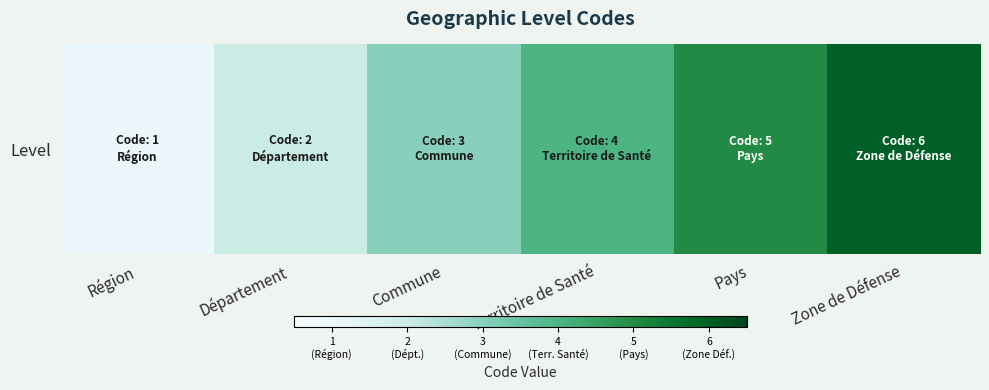

Where is the data nearest to the value 3?

Commune